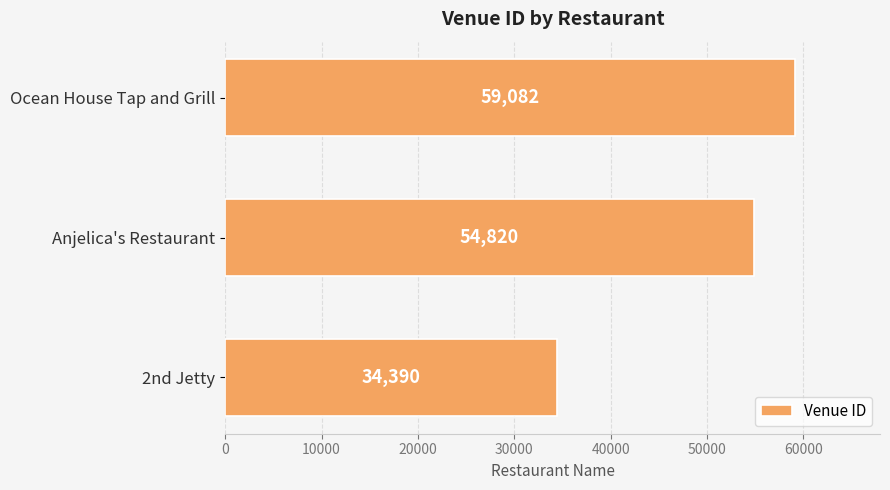

Count the values in the range 34390 to 59082.

3